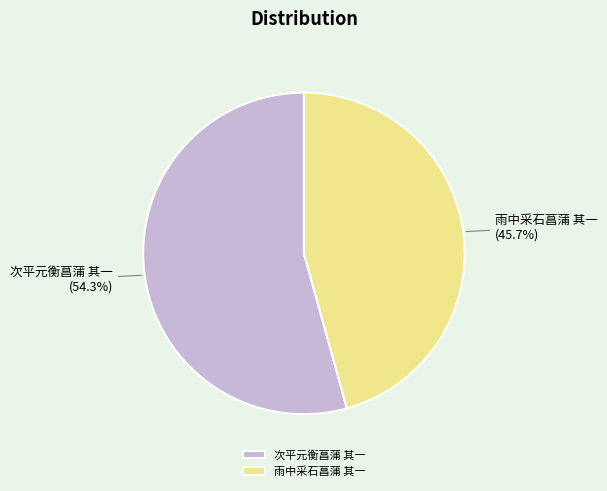

To the nearest percent, what portion does 次平元衡菖蒲 其一 represent?

54%